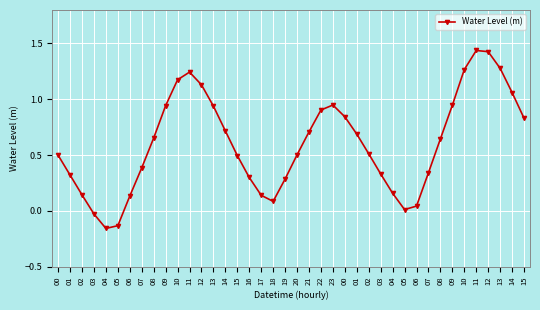

Read the value at 00.

0.5